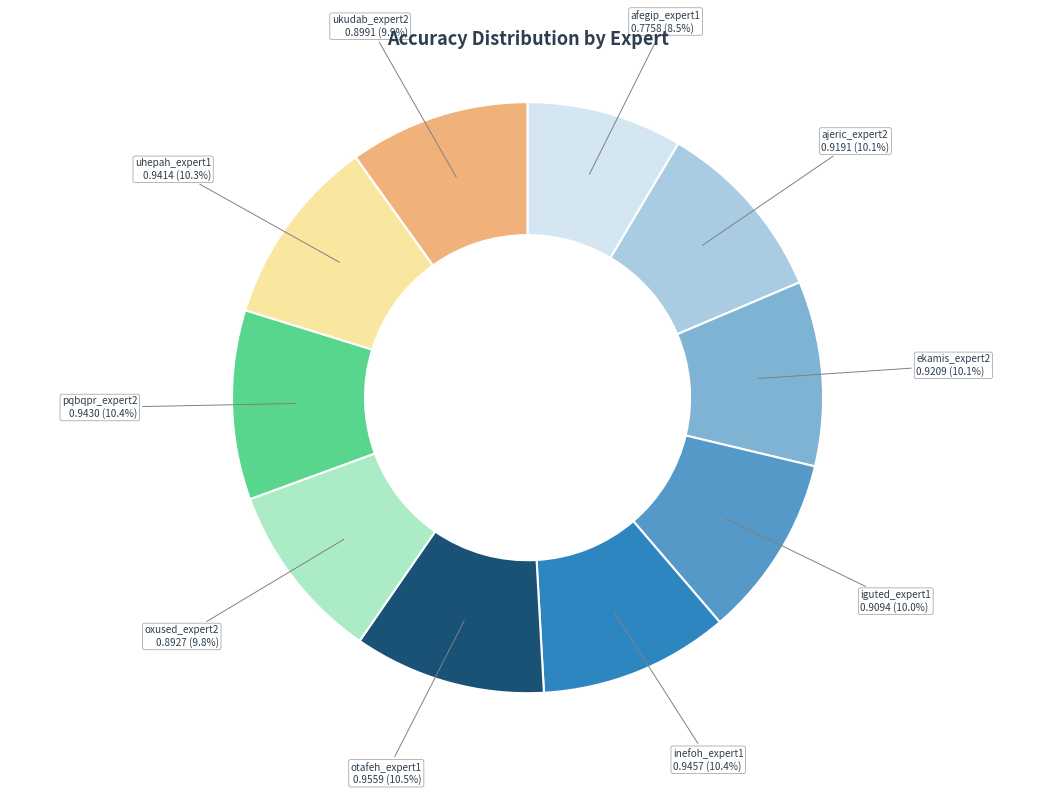

Does any single category account for the majority?

No